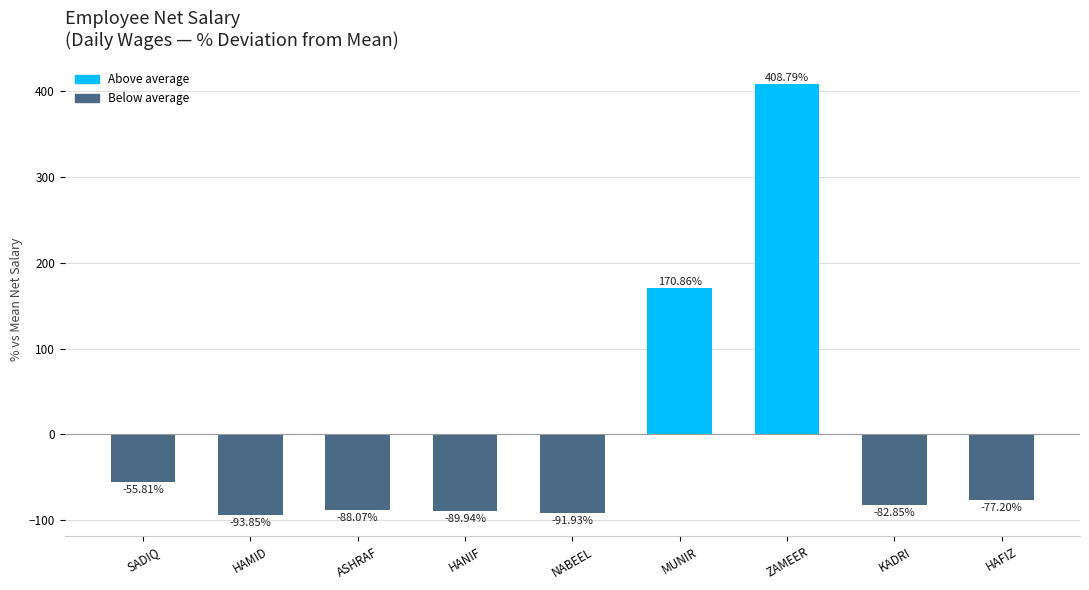

List the labels in order of value, smallest first.

HAMID, NABEEL, HANIF, ASHRAF, KADRI, HAFIZ, SADIQ, MUNIR, ZAMEER